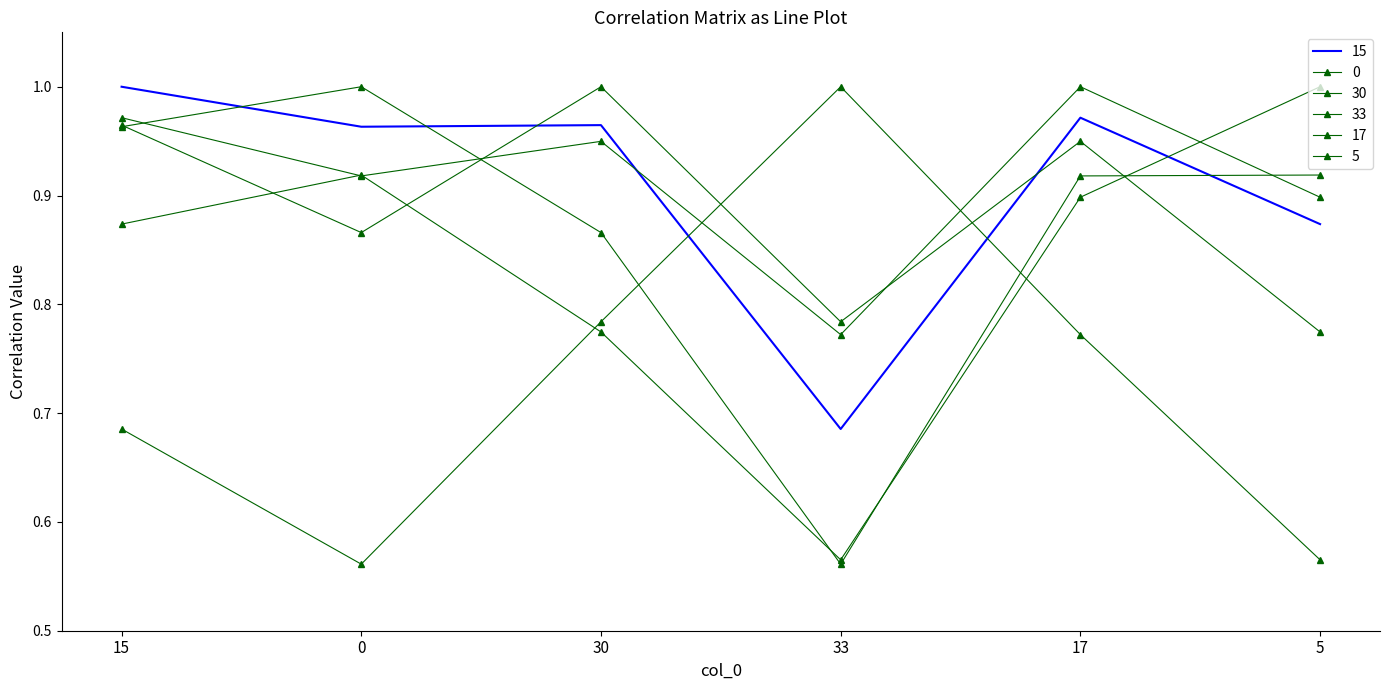

Reading left to right, what are all the values shown in this chart?

15: 15=1.0	0=1.0	30=1.0	33=0.7	17=1.0	5=0.9
0: 15=1.0	0=1.0	30=0.9	33=0.6	17=0.9	5=0.9
30: 15=1.0	0=0.9	30=1.0	33=0.8	17=0.9	5=0.8
33: 15=0.7	0=0.6	30=0.8	33=1.0	17=0.8	5=0.6
17: 15=1.0	0=0.9	30=0.9	33=0.8	17=1.0	5=0.9
5: 15=0.9	0=0.9	30=0.8	33=0.6	17=0.9	5=1.0